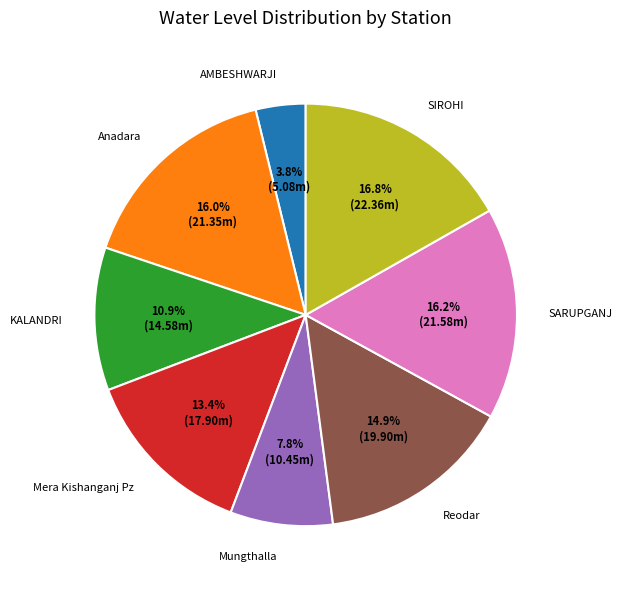

Which category has the biggest portion of the pie?

SIROHI